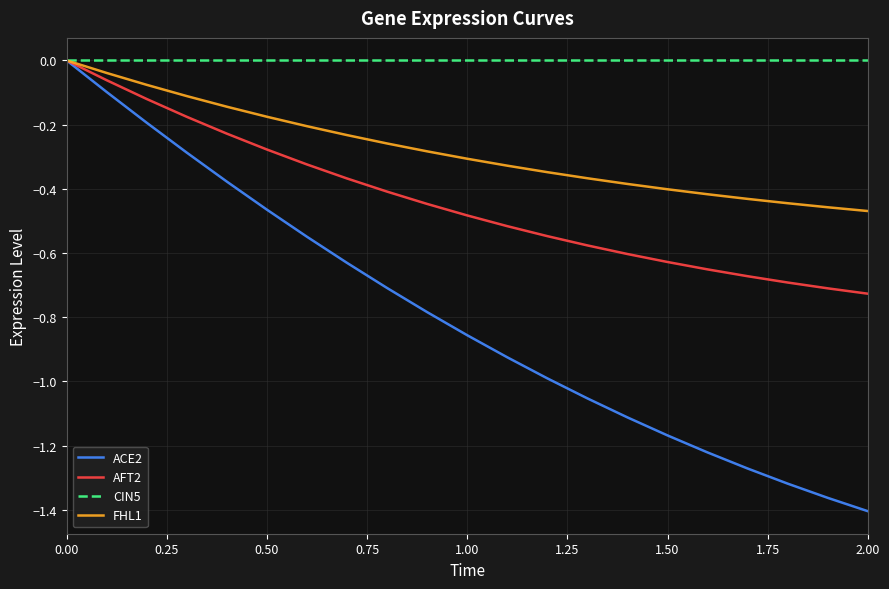

List the series in order of their overall mean, lowest first.

ACE2, AFT2, FHL1, CIN5